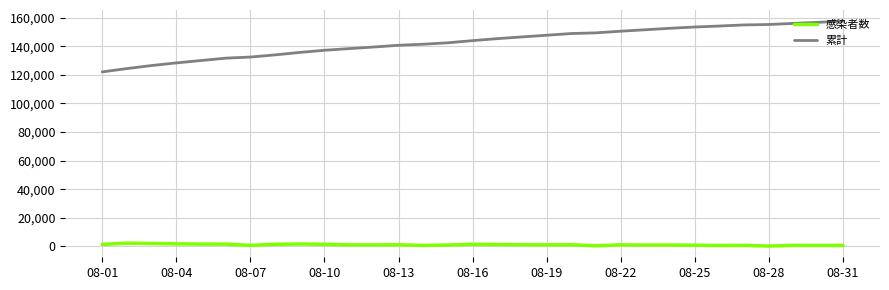

True or false: 累計 and 感染者数 cross at least once.

False